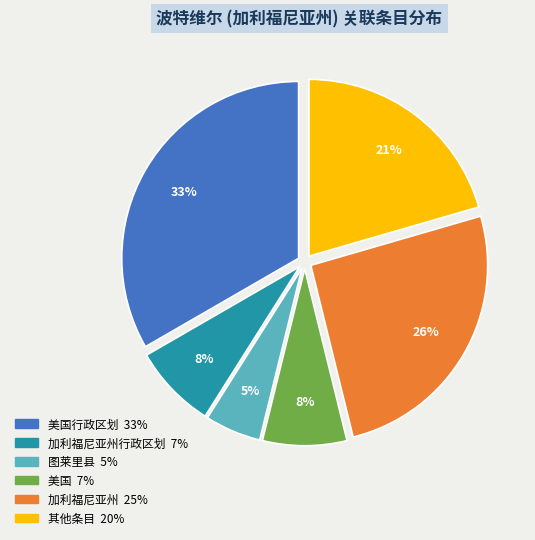

Is there any slice that represents more than half of the pie?

No